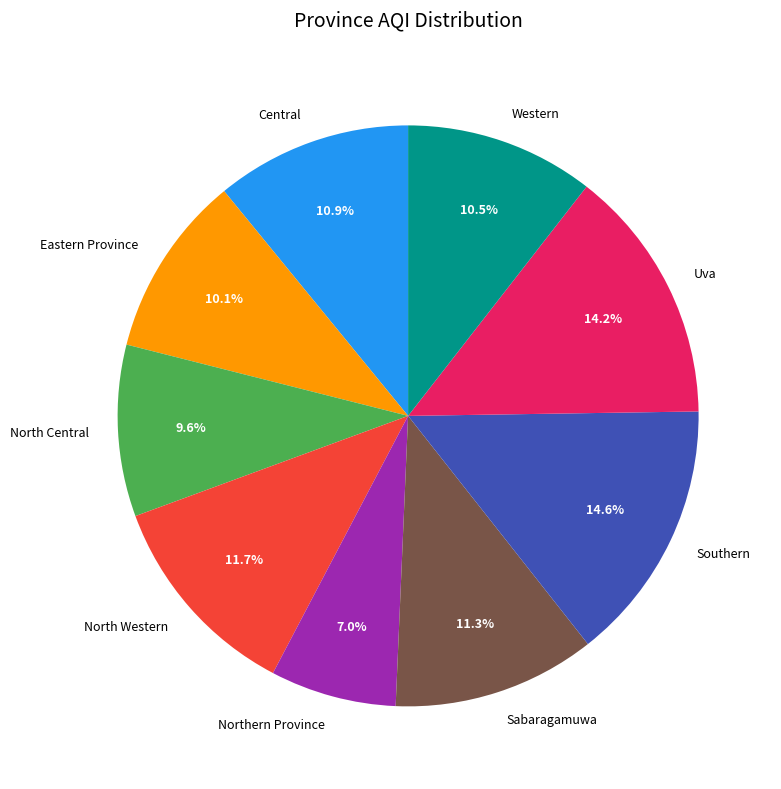

What is the smallest slice in the pie chart?

Northern Province